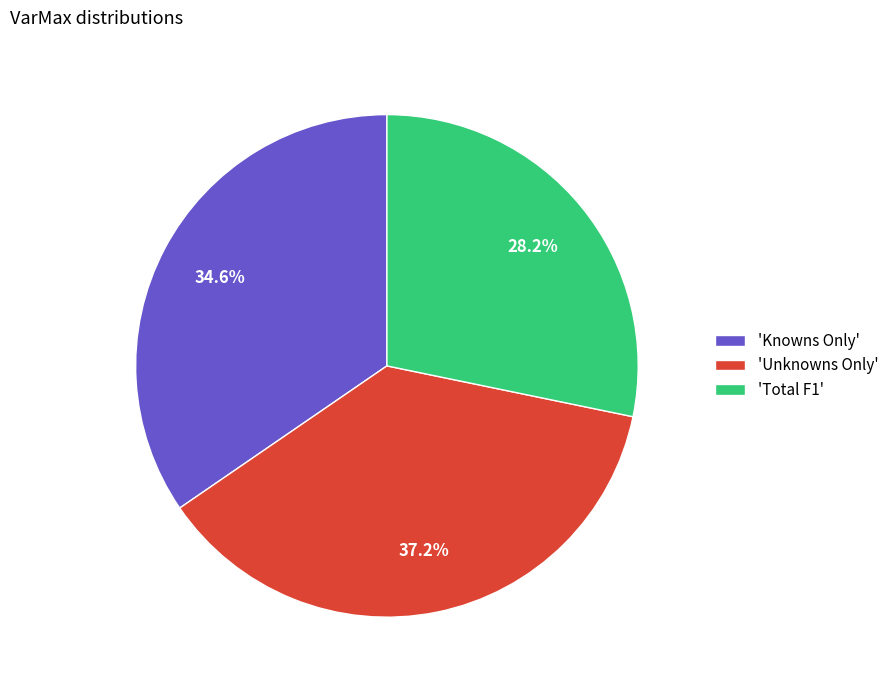

How many segments does this pie chart have?

3